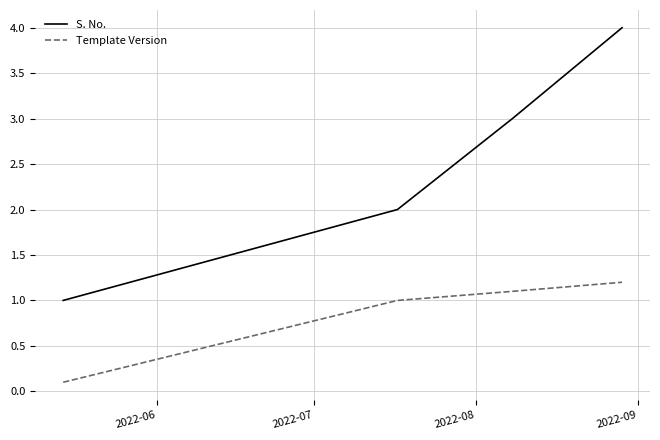

What is the minimum value shown in the chart?

0.1